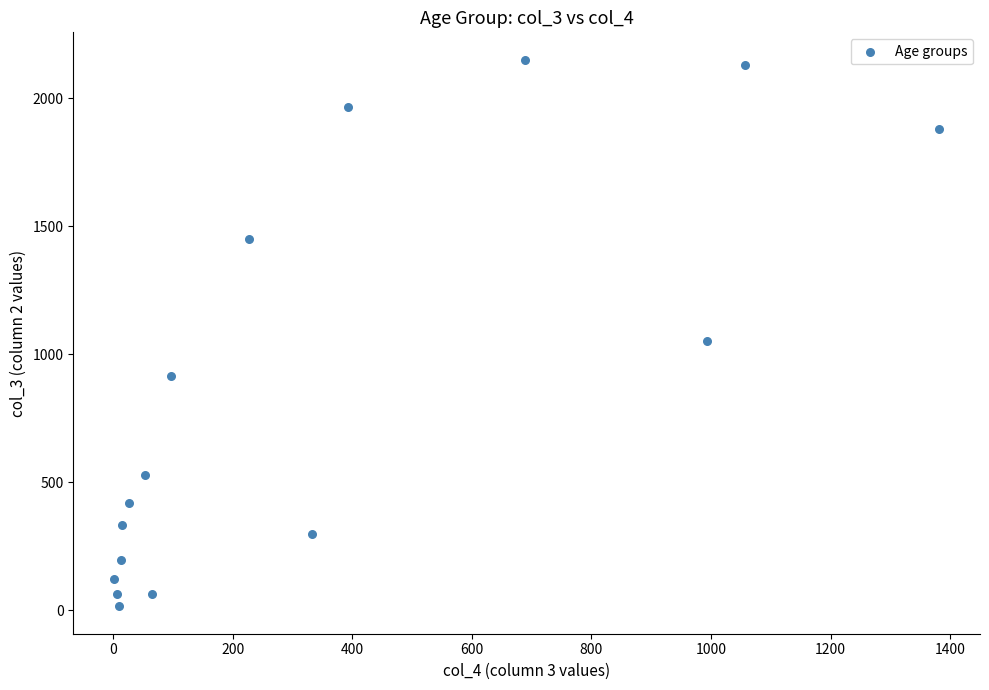

What is the range of X values (max minus min)?

1379